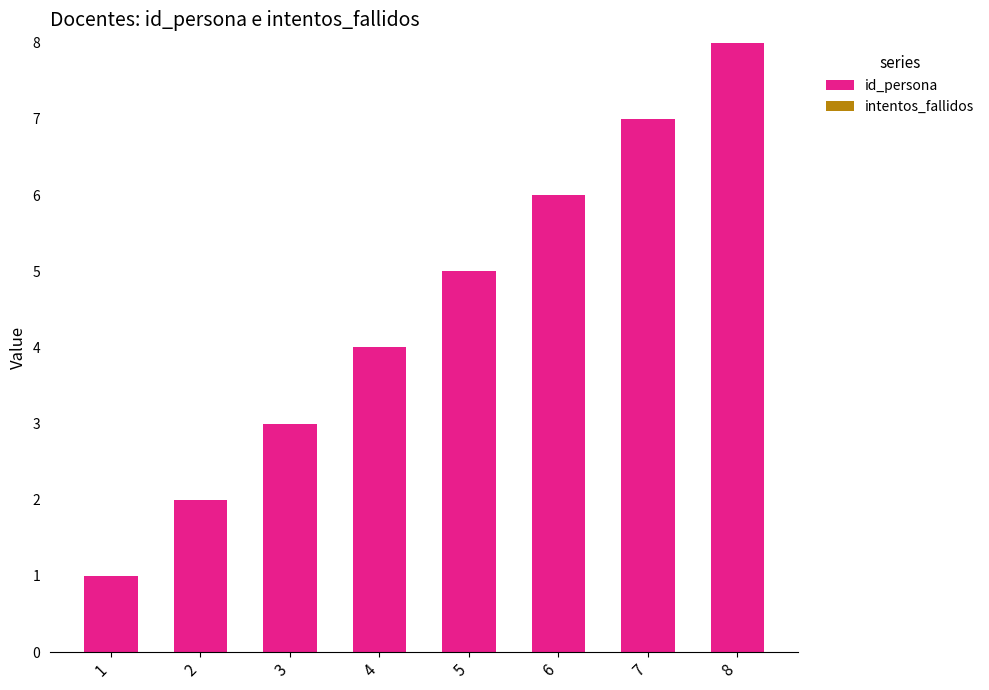

List the labels in order of value, largest first.

8, 7, 6, 5, 4, 3, 2, 1